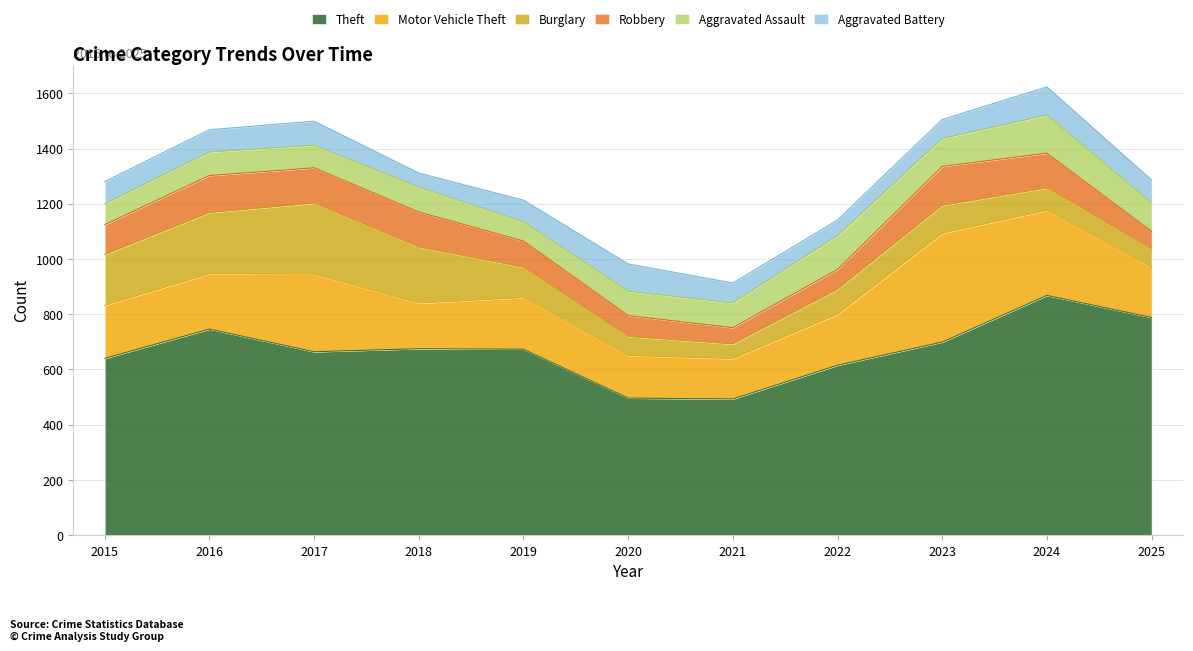

Is the value of Theft at 2025 greater than the value of Burglary at 2025?

Yes